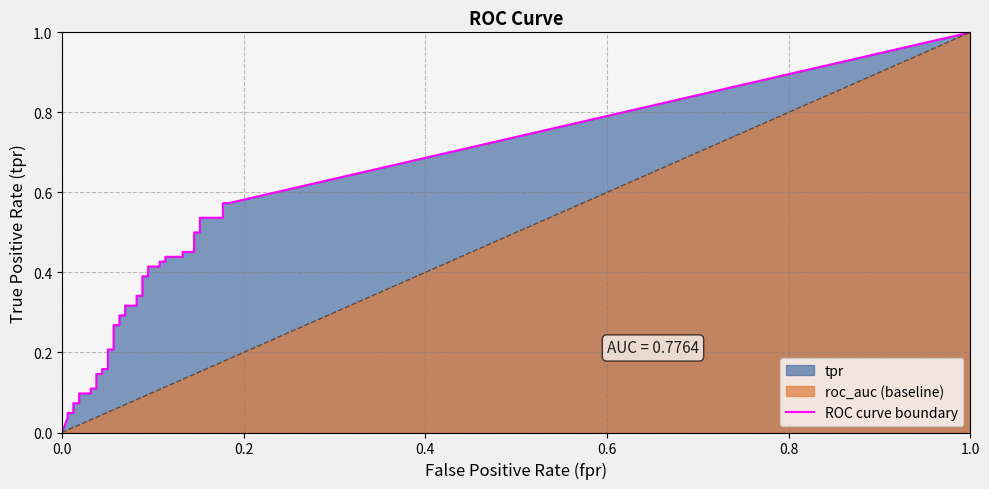

How many values in the fpr series exceed 0?

39